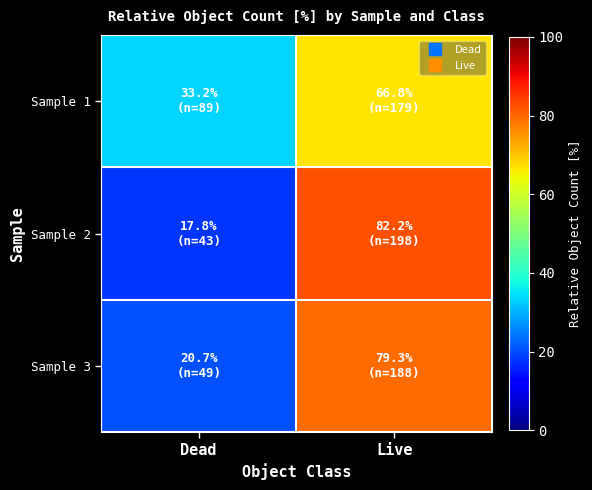

Reading left to right, what are all the values shown in this chart?

Sample 1: Dead=33.2	Live=66.8
Sample 2: Dead=17.8	Live=82.2
Sample 3: Dead=20.7	Live=79.3